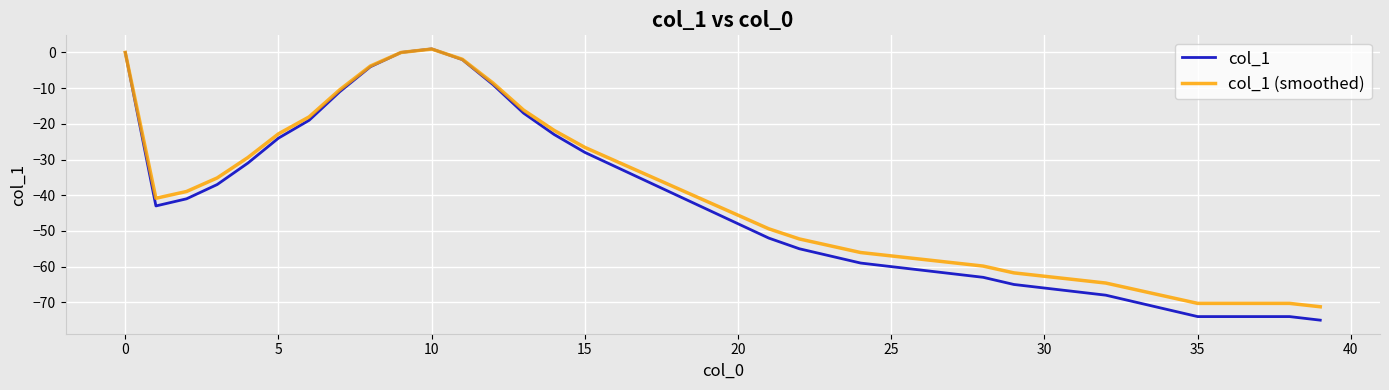

What is the average value of the col_1 series?

-43.4